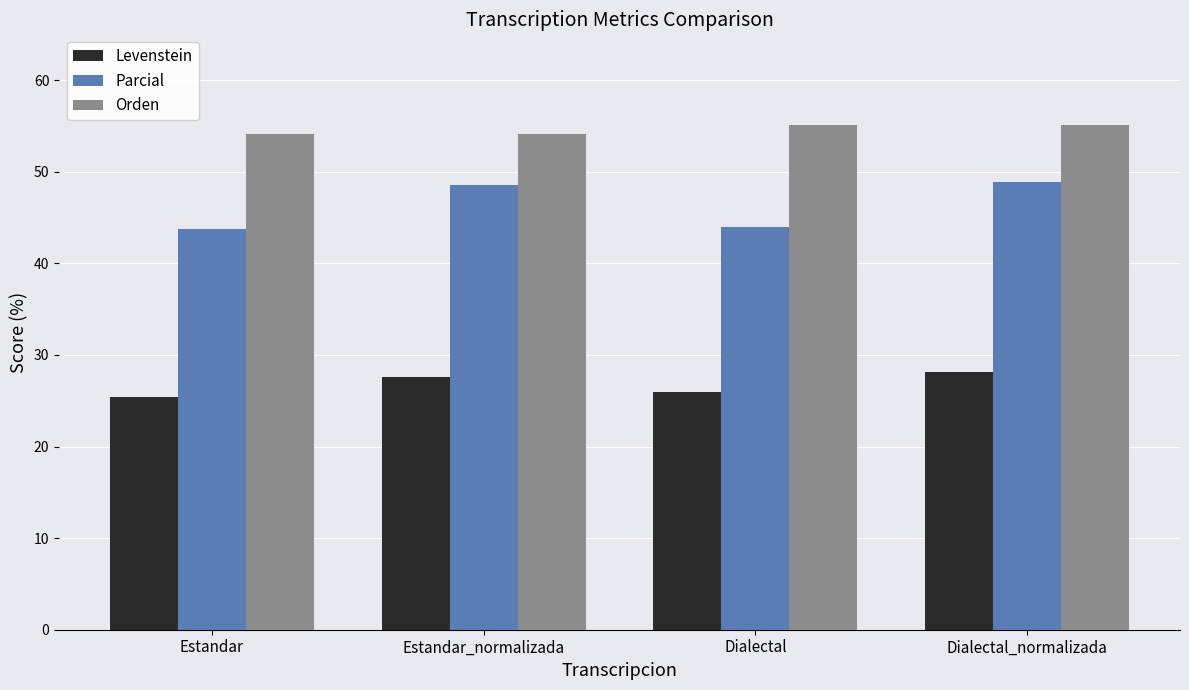

Reading right to left, extract all data points from this chart.

Levenstein: Dialectal_normalizada=28.2	Dialectal=26.0	Estandar_normalizada=27.6	Estandar=25.4
Parcial: Dialectal_normalizada=48.9	Dialectal=44.0	Estandar_normalizada=48.6	Estandar=43.7
Orden: Dialectal_normalizada=55.1	Dialectal=55.1	Estandar_normalizada=54.2	Estandar=54.2